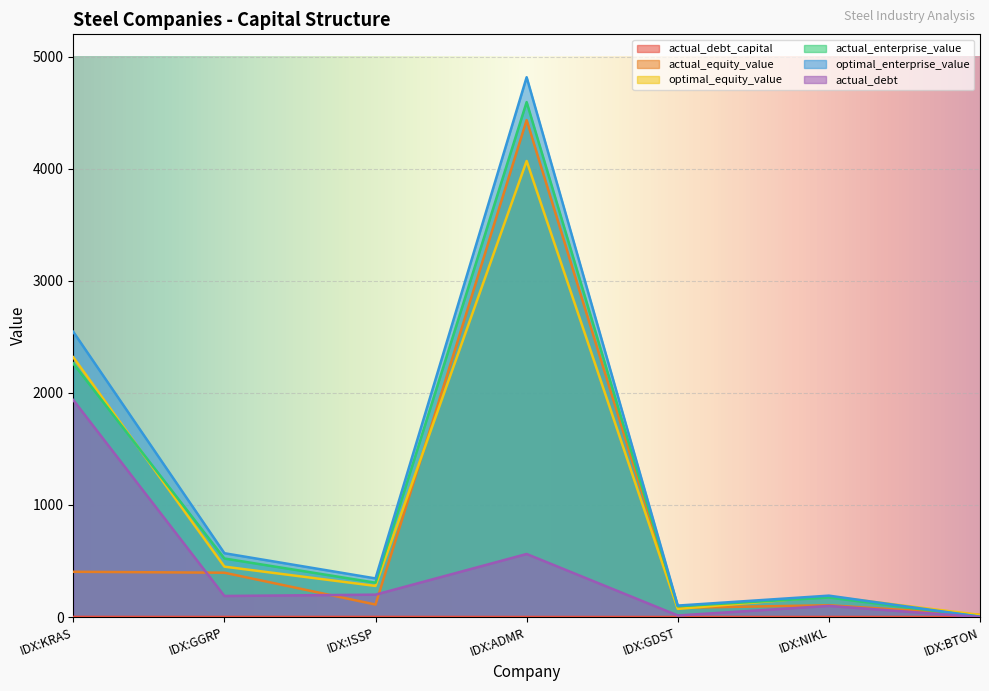

What is the value of the actual_enterprise_value point at the 6th from the left?

174.3